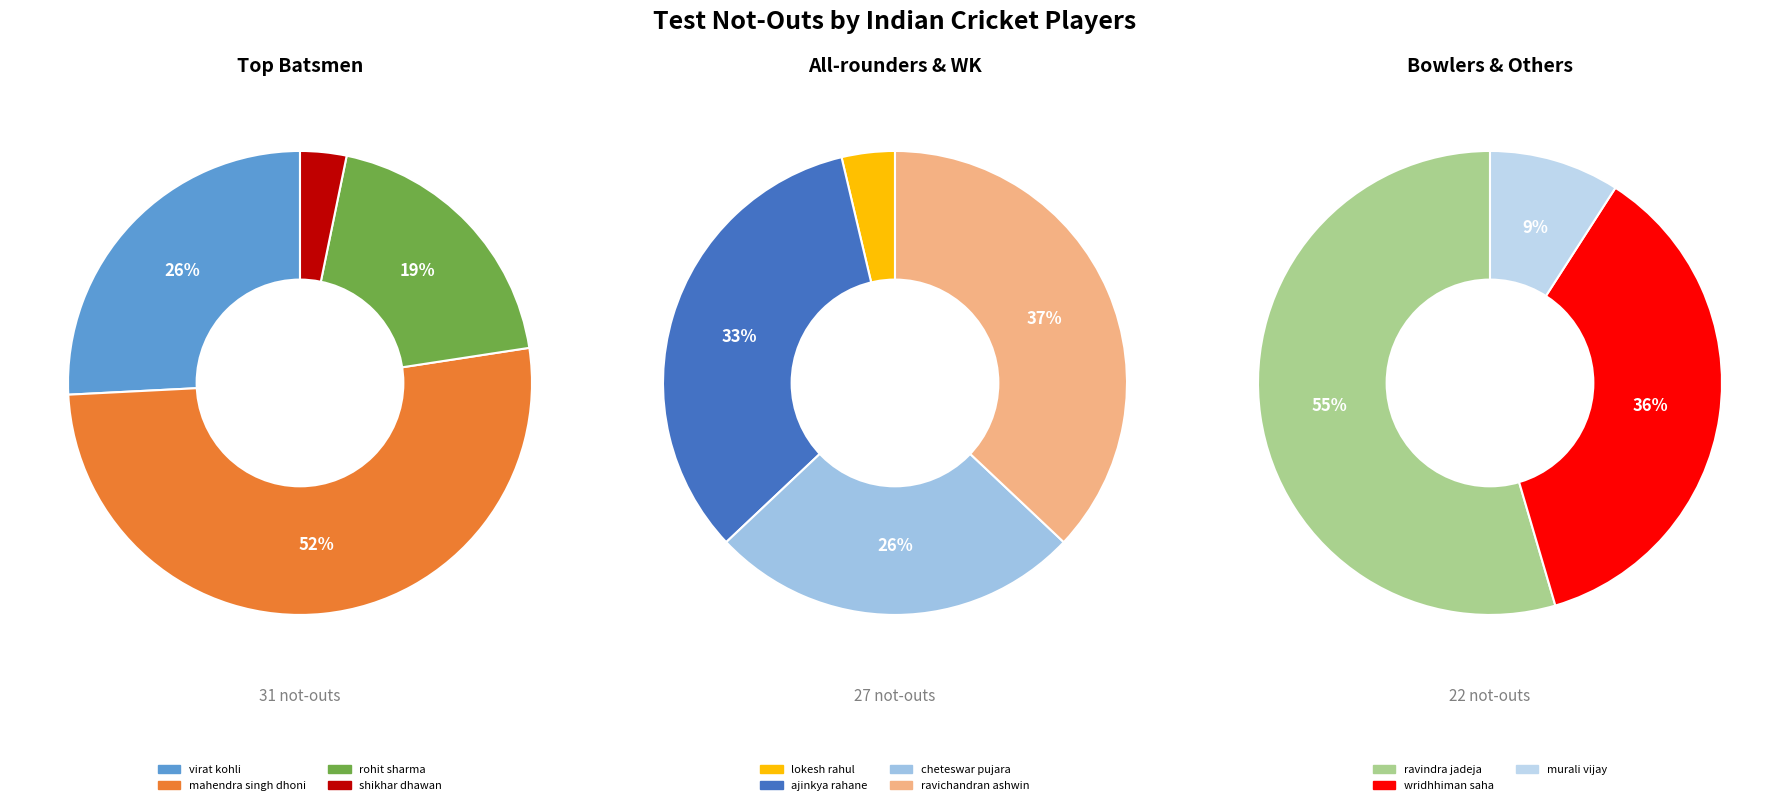

Is there a majority slice in this chart?

No